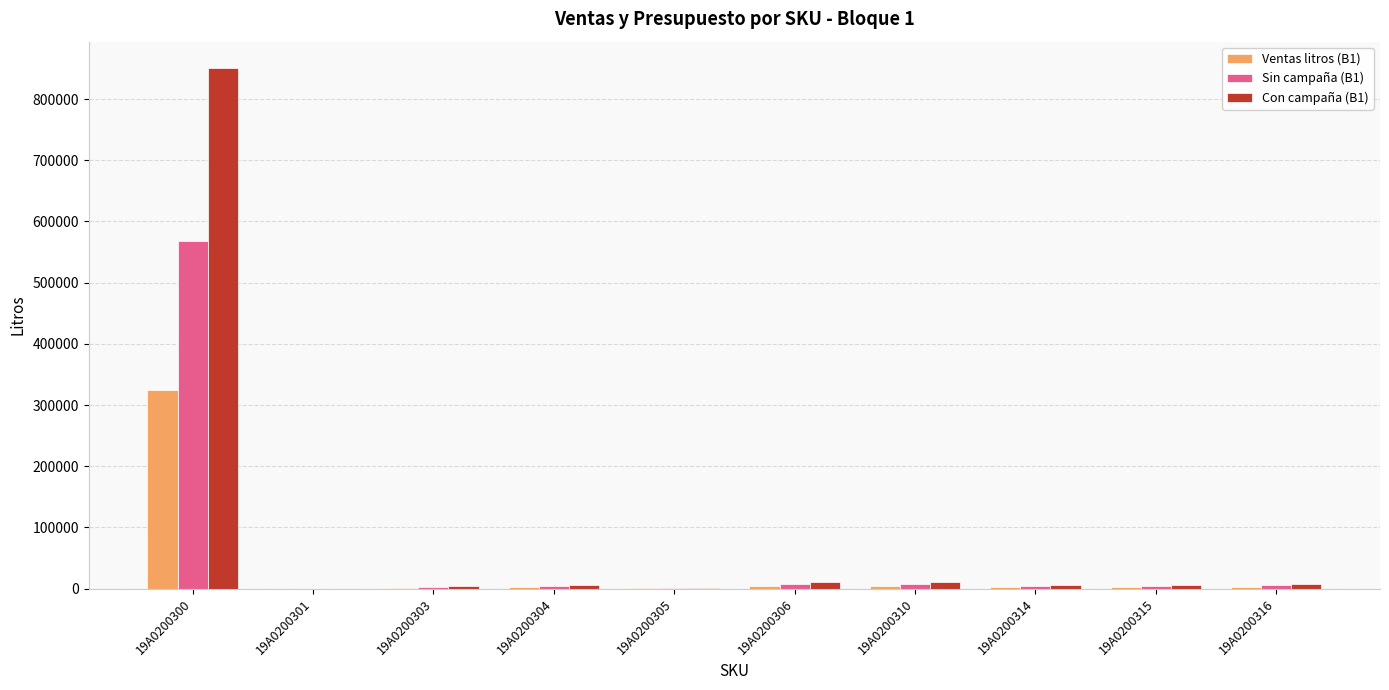

What is the sum of all Sin campaña (B1) values?

603864.4